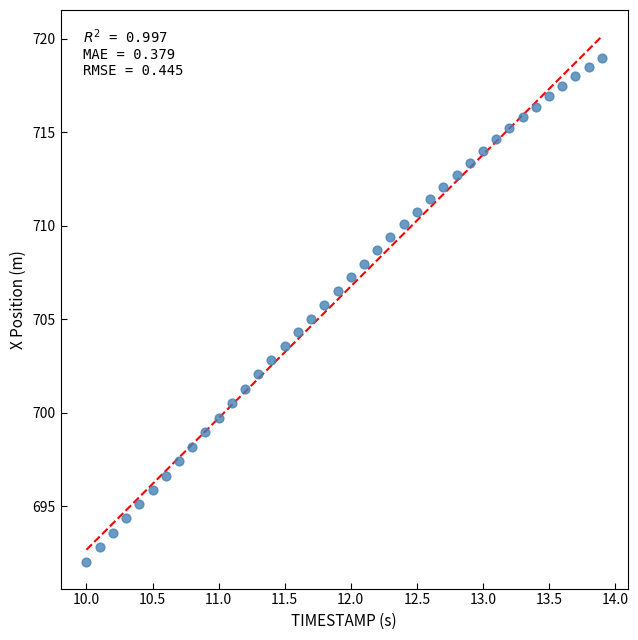

What is the range of Y values (max minus min)?

27.0